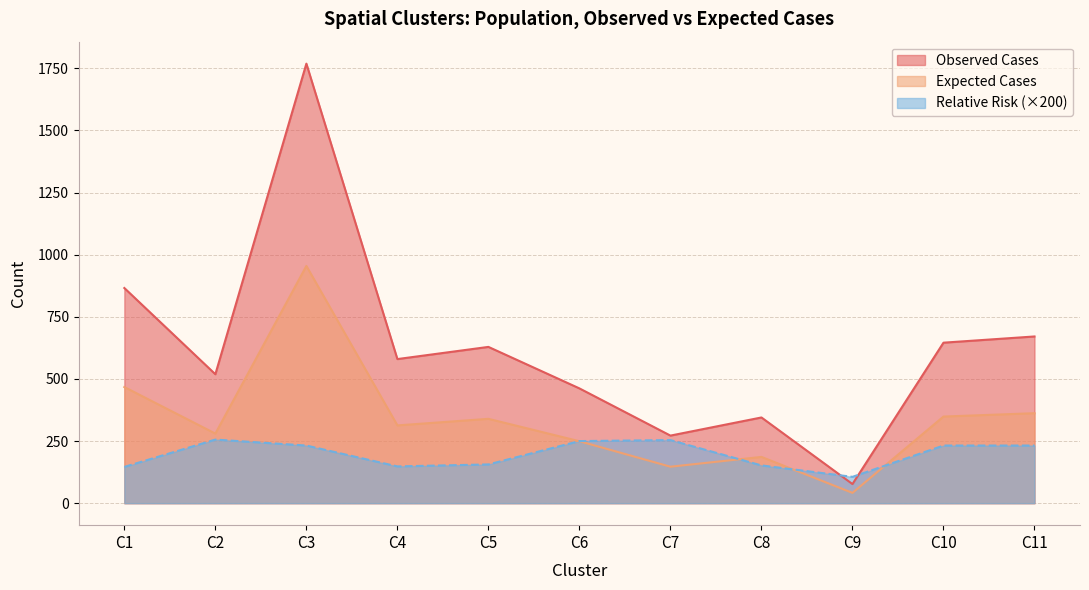

Reading right to left, list all the values displayed in this chart.

Observed Cases: 671.0	646.0	77.0	345.0	272.0	462.0	629.0	580.0	1769.0	519.0	866.0
Expected Cases: 362.2	348.7	41.6	186.2	146.8	249.4	339.5	313.1	954.8	280.1	467.4
Relative Risk: 232.0	232.0	106.0	152.0	254.0	250.0	156.0	148.0	232.0	256.0	146.0